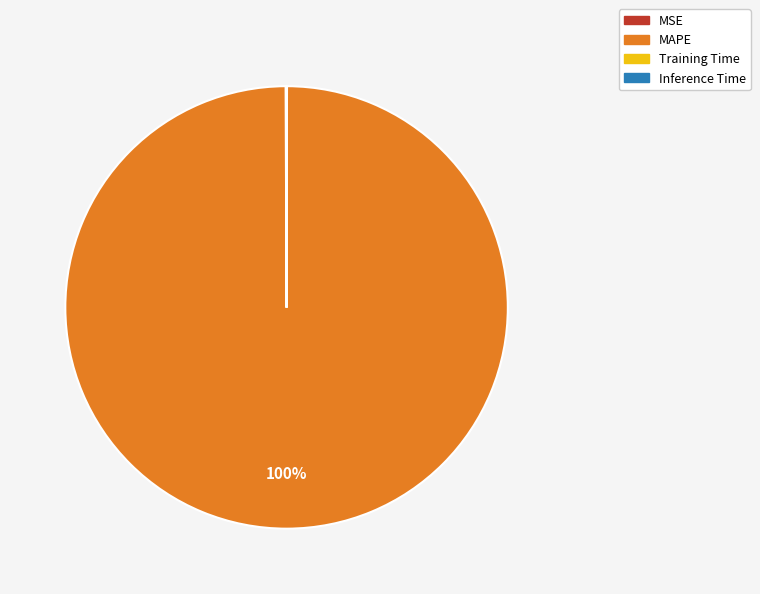

To the nearest percent, what percentage of the pie is MAPE?

100%